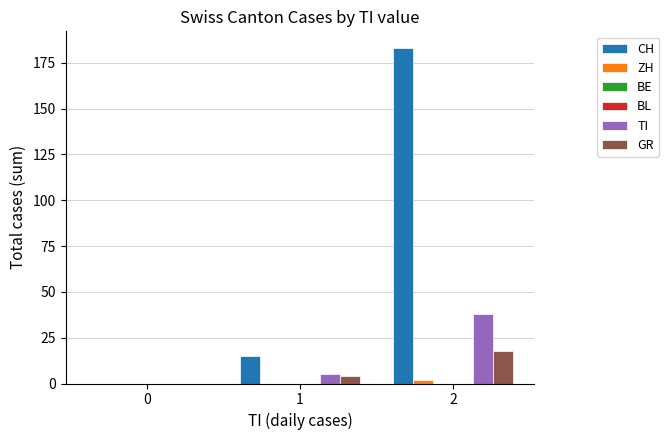

Reading left to right, transcribe all the data shown in this chart.

CH: 0	15	183
ZH: 0	0	2
BE: 0	0	0
BL: 0	0	0
TI: 0	5	38
GR: 0	4	18